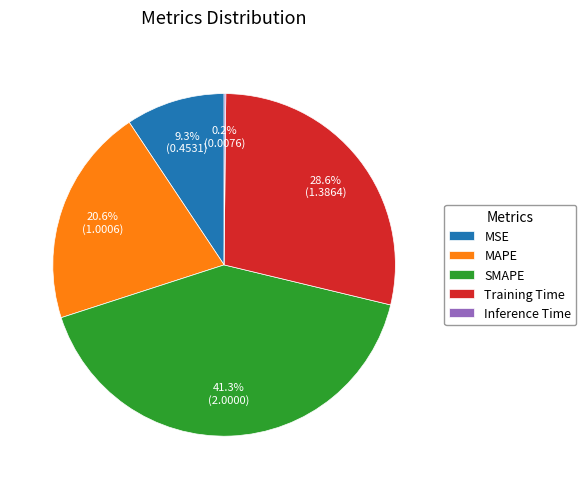

Combined, do SMAPE and MAPE account for over 50%?

Yes